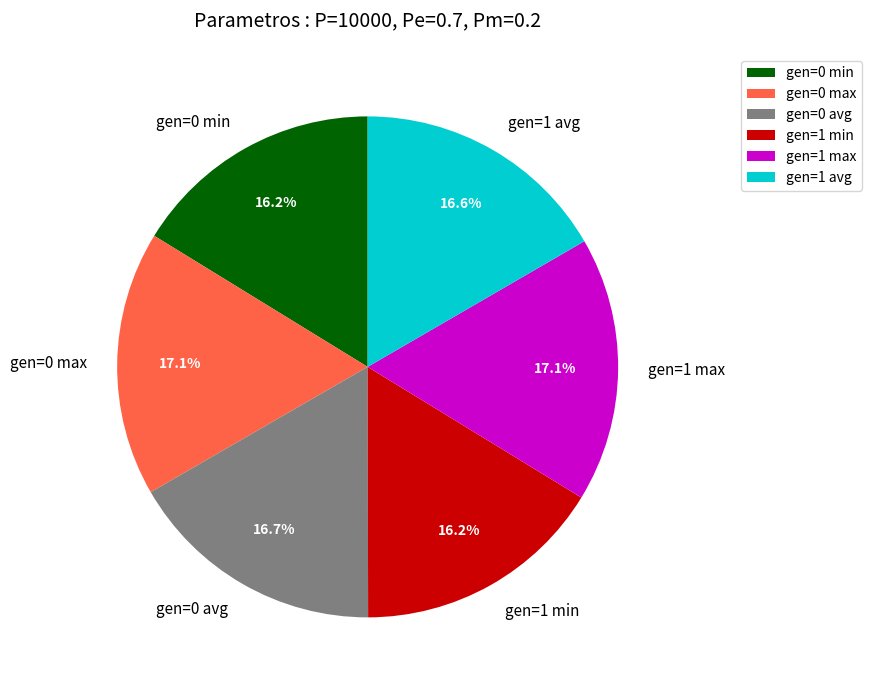

Does gen=1 max account for over 50% of the chart?

No